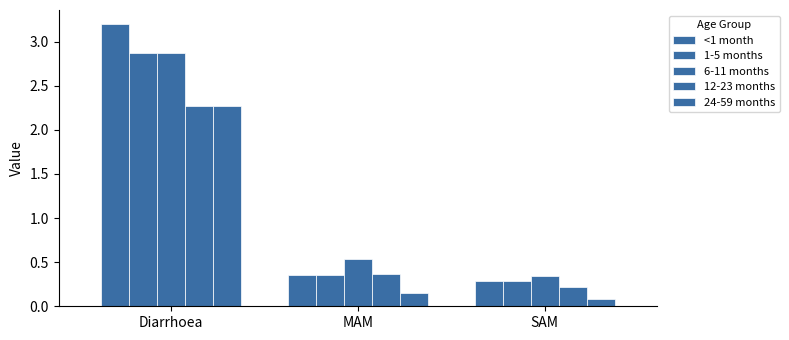

Which series has the largest range (max minus min)?

<1 month